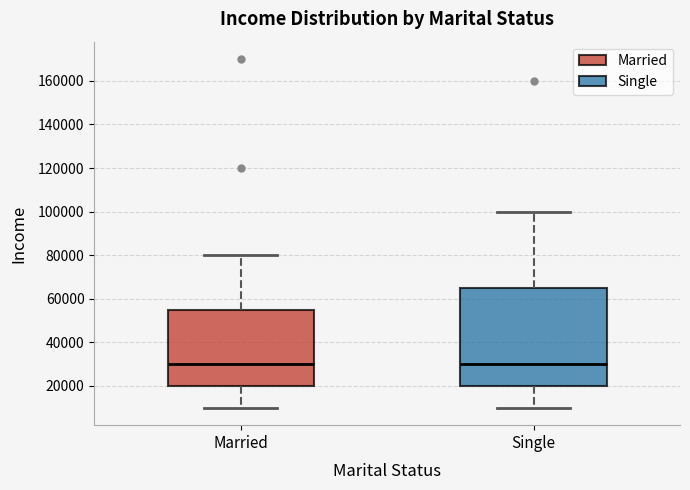

Reading left to right, transcribe this box plot: for each box, give where its median line is, the range the box spans, and where its two whiskers end, as read against the y-axis. The values are not printed on the chart, so give them approximately, as read against the axis.

Married: median 30000, box 20000 to 56000, whiskers 10000 to 80000
Single: median 30000, box 20000 to 66000, whiskers 10000 to 100000